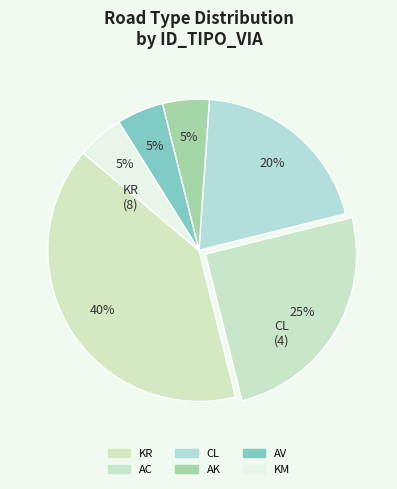

Count the number of slices in the pie.

6